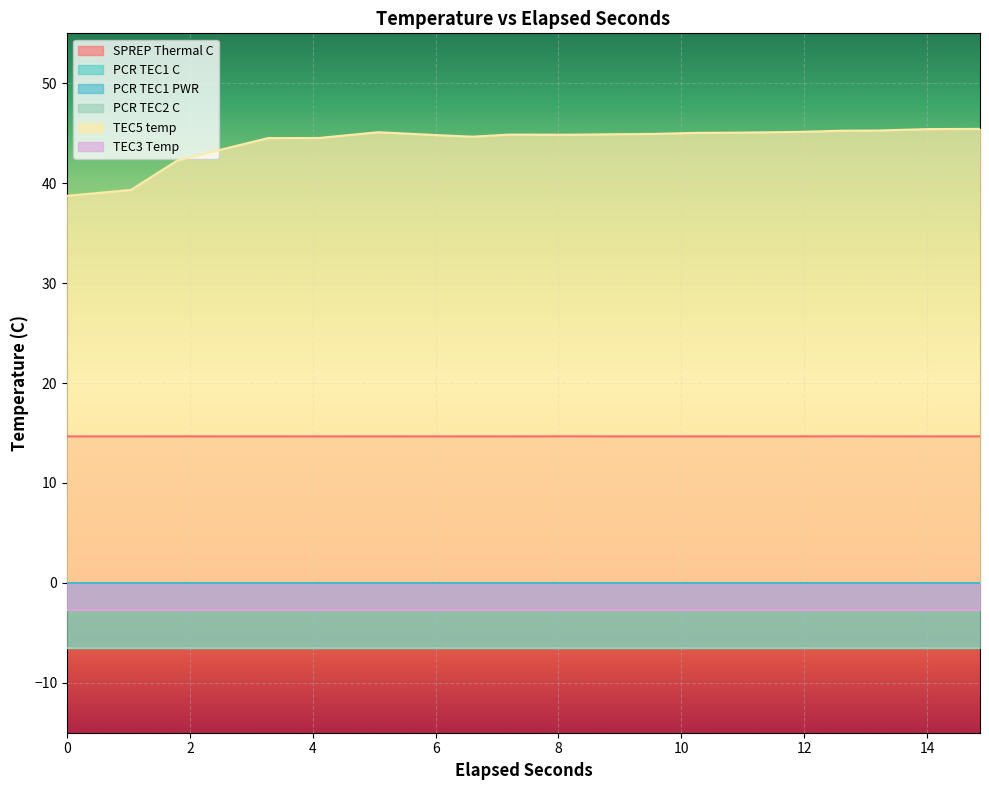

How many data points in TEC5 temp are less than 44?

4